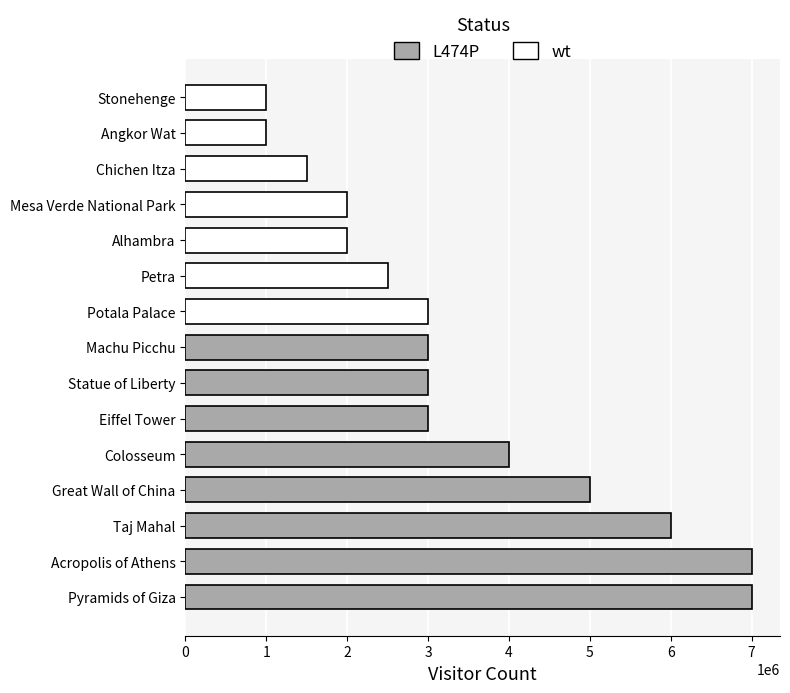

What is the sum of all values?

51000000